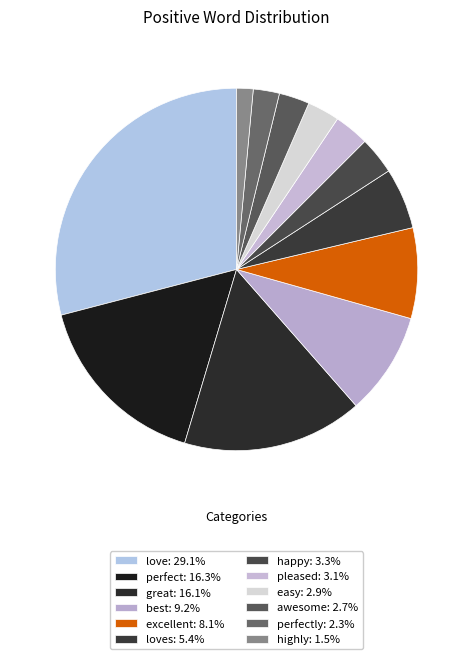

How many slices are in this pie chart?

12